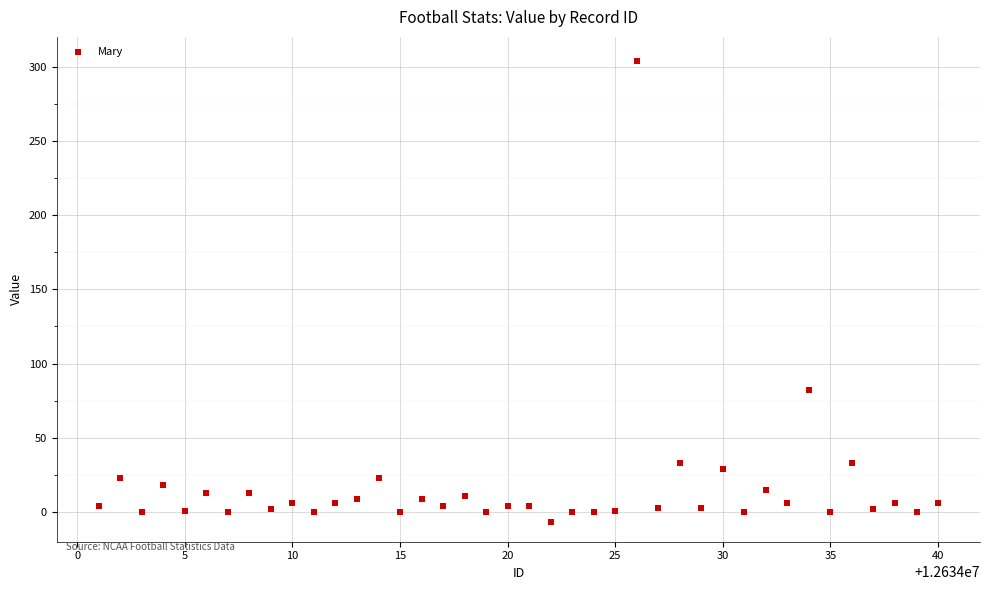

What Y value in the scatter plot is closest to 148?

82